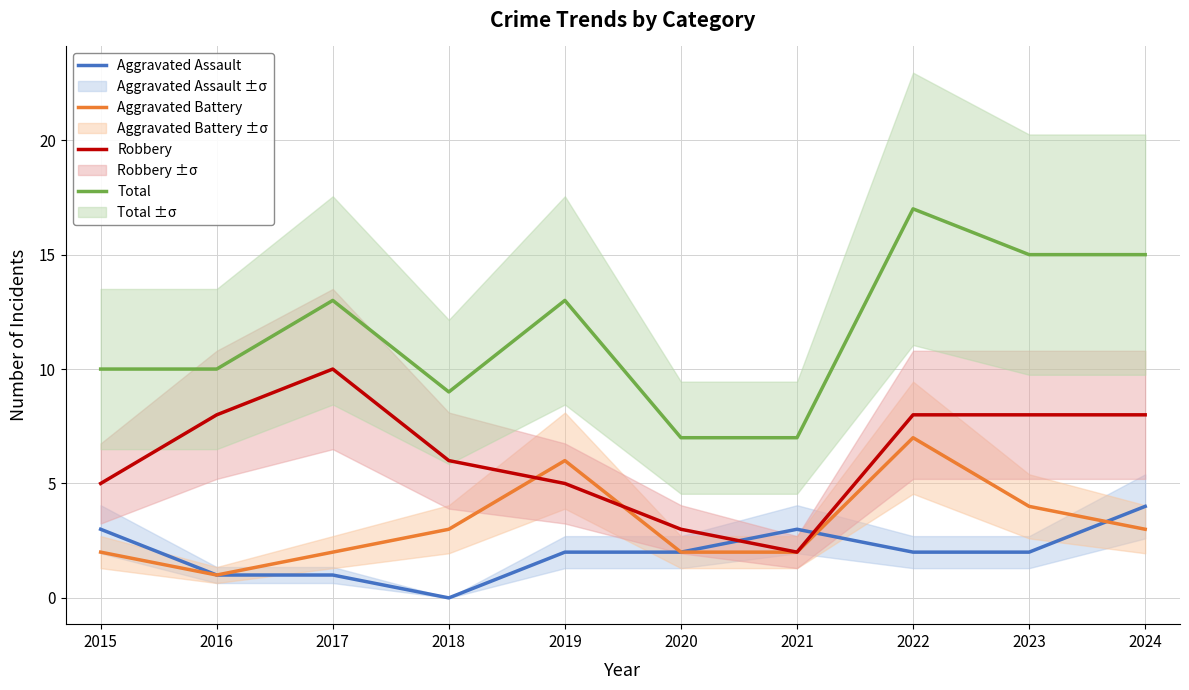

At 2020, list the series in order from largest to smallest.

Total, Robbery, Aggravated Assault, Aggravated Battery